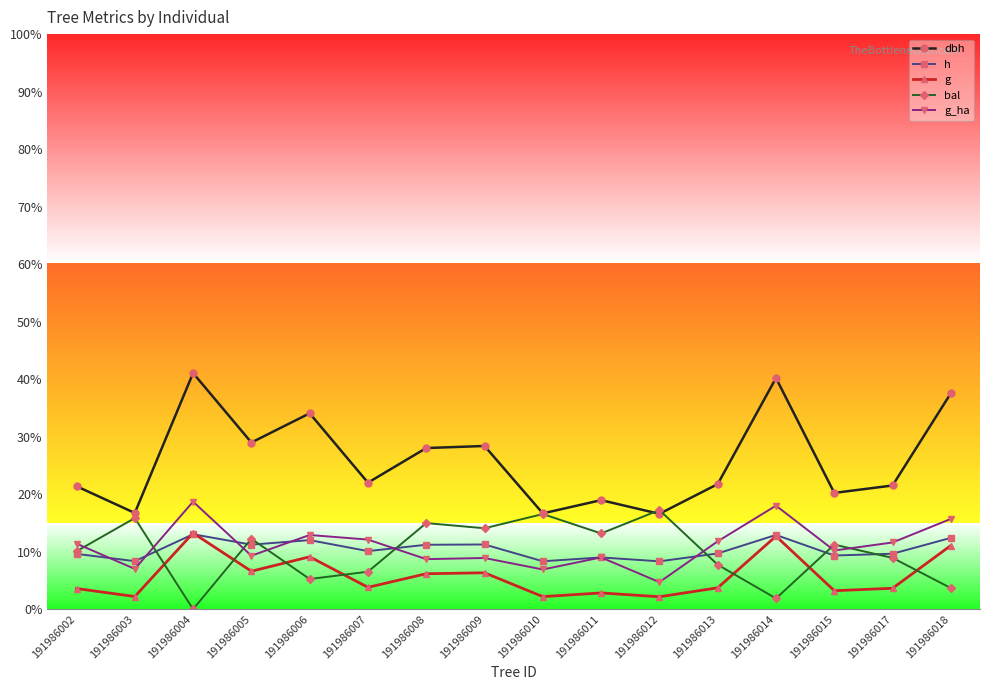

What is the difference between the maximum and minimum values in the g series?

11.1